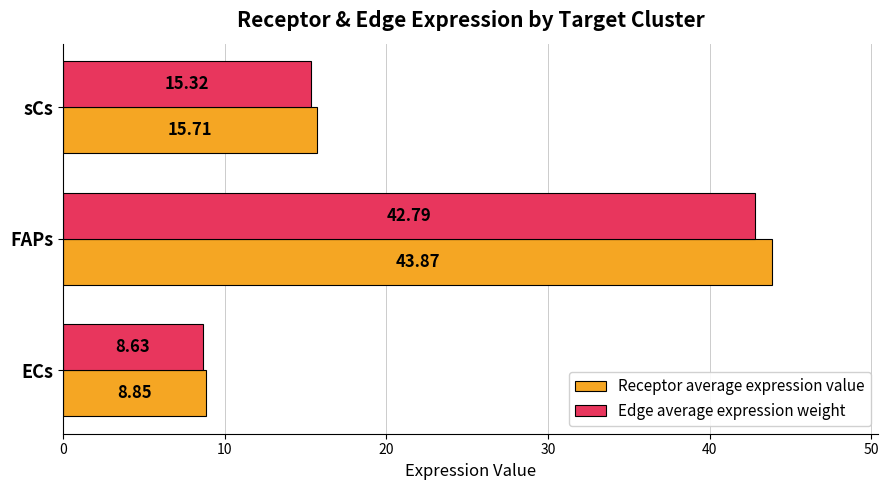

What is the average value of the Edge average expression weight series?

22.2